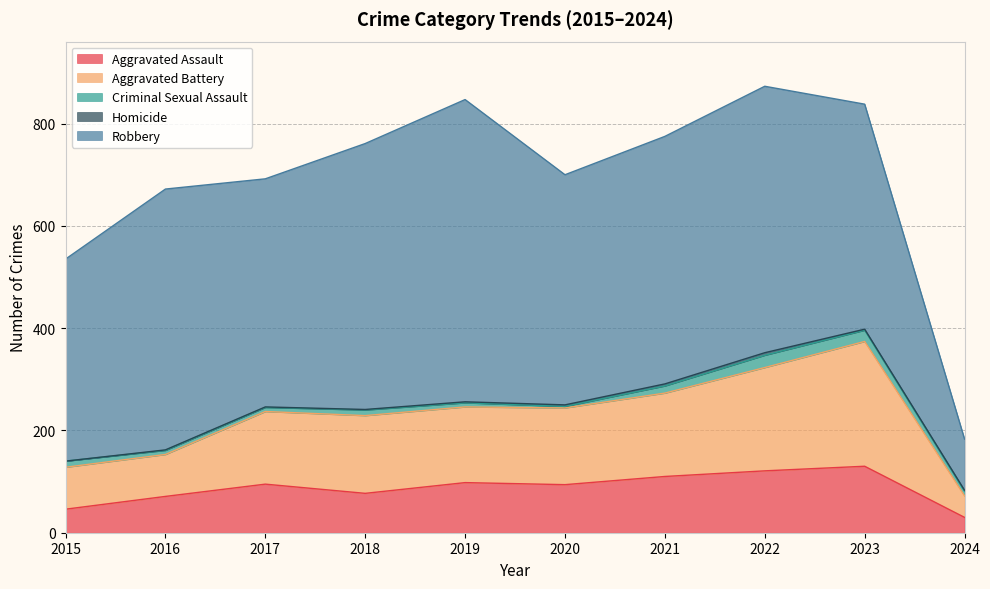

At which category is the sum across all series the highest?

2022